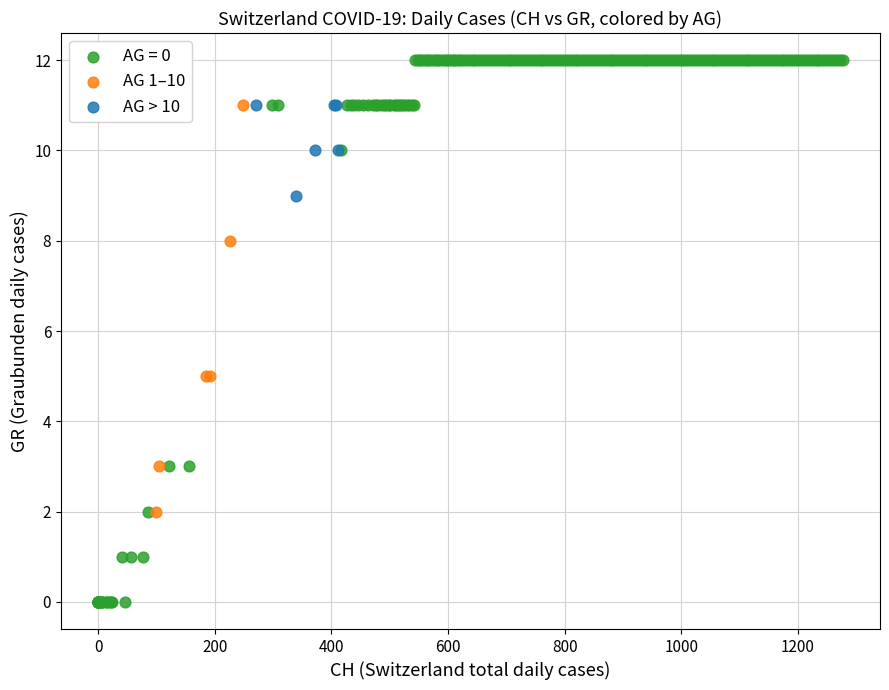

Which series has the widest spread of Y values?

AG = 0